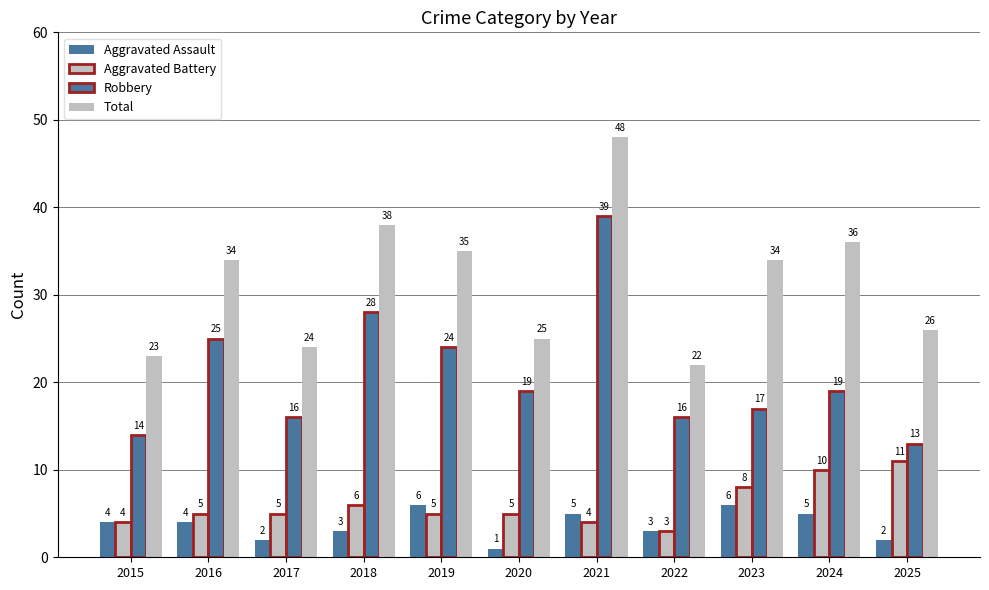

The value of Aggravated Battery at 2024 is 10. True or false?

True